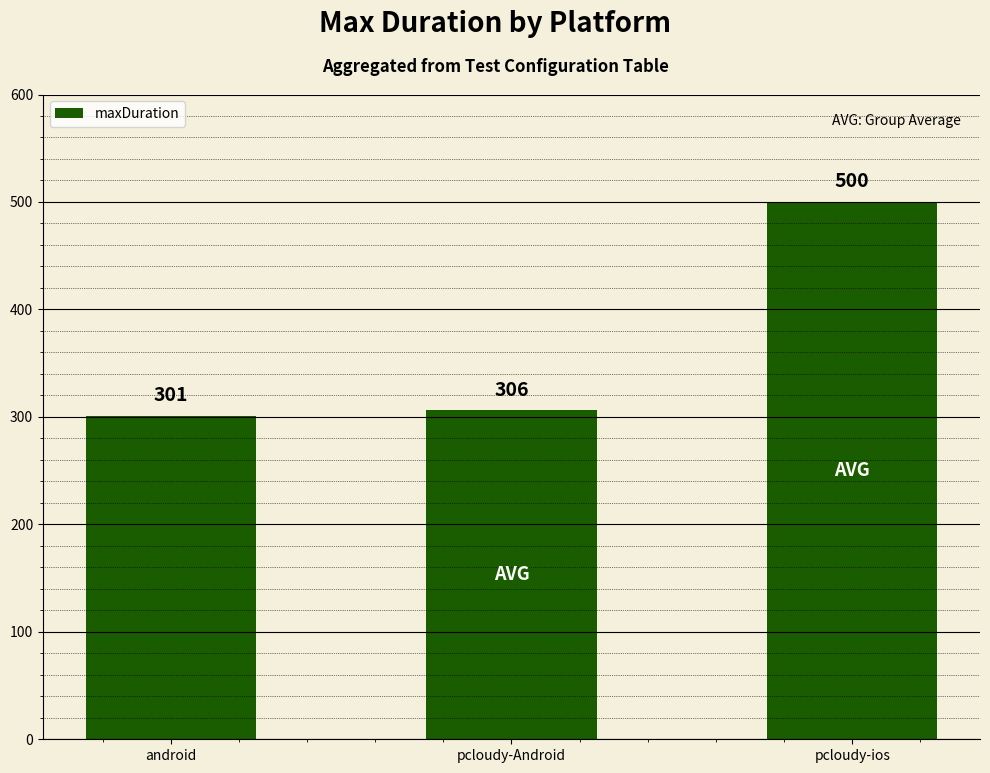

Reading left to right, transcribe all the data shown in this chart.

301	306	500